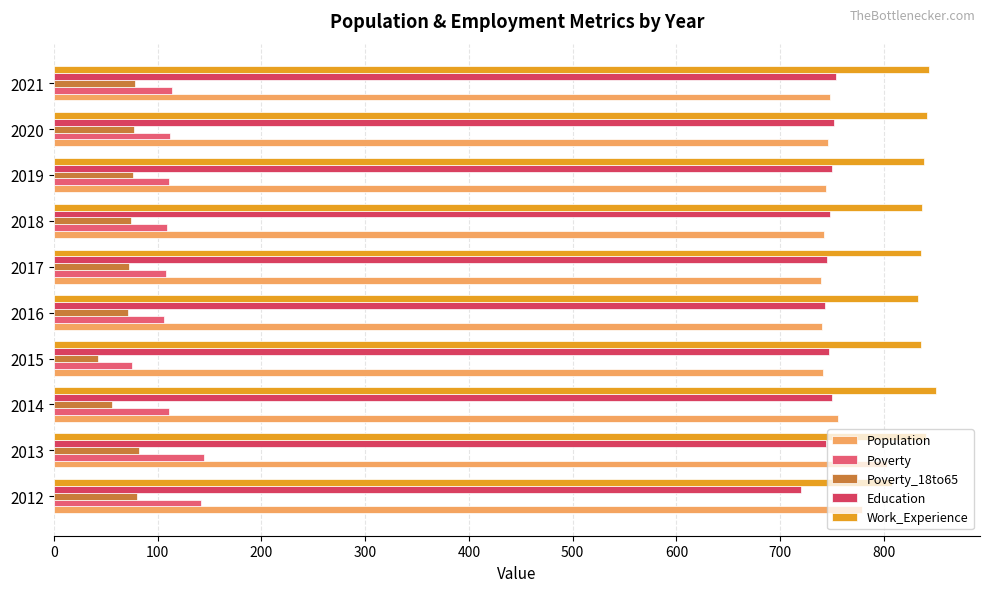

What is the difference between the maximum and minimum values in the Work_Experience series?

42